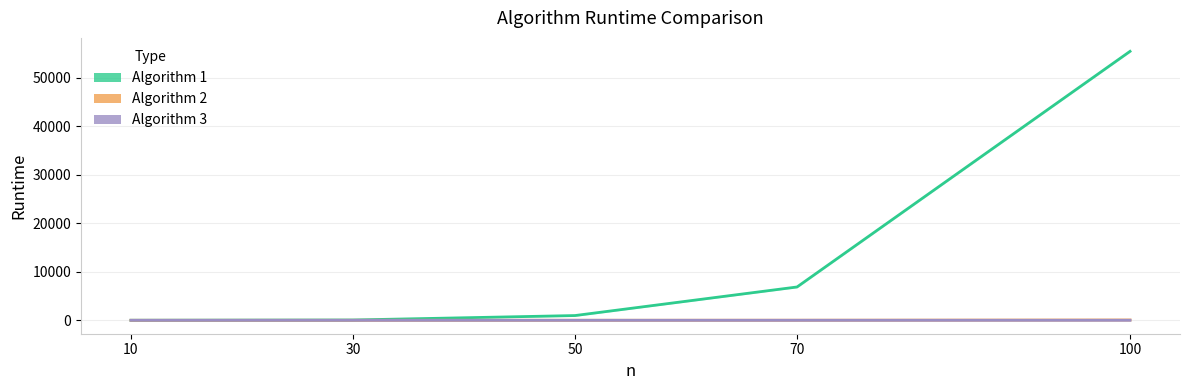

What is the average value of the Algorithm 1 series?

12664.8